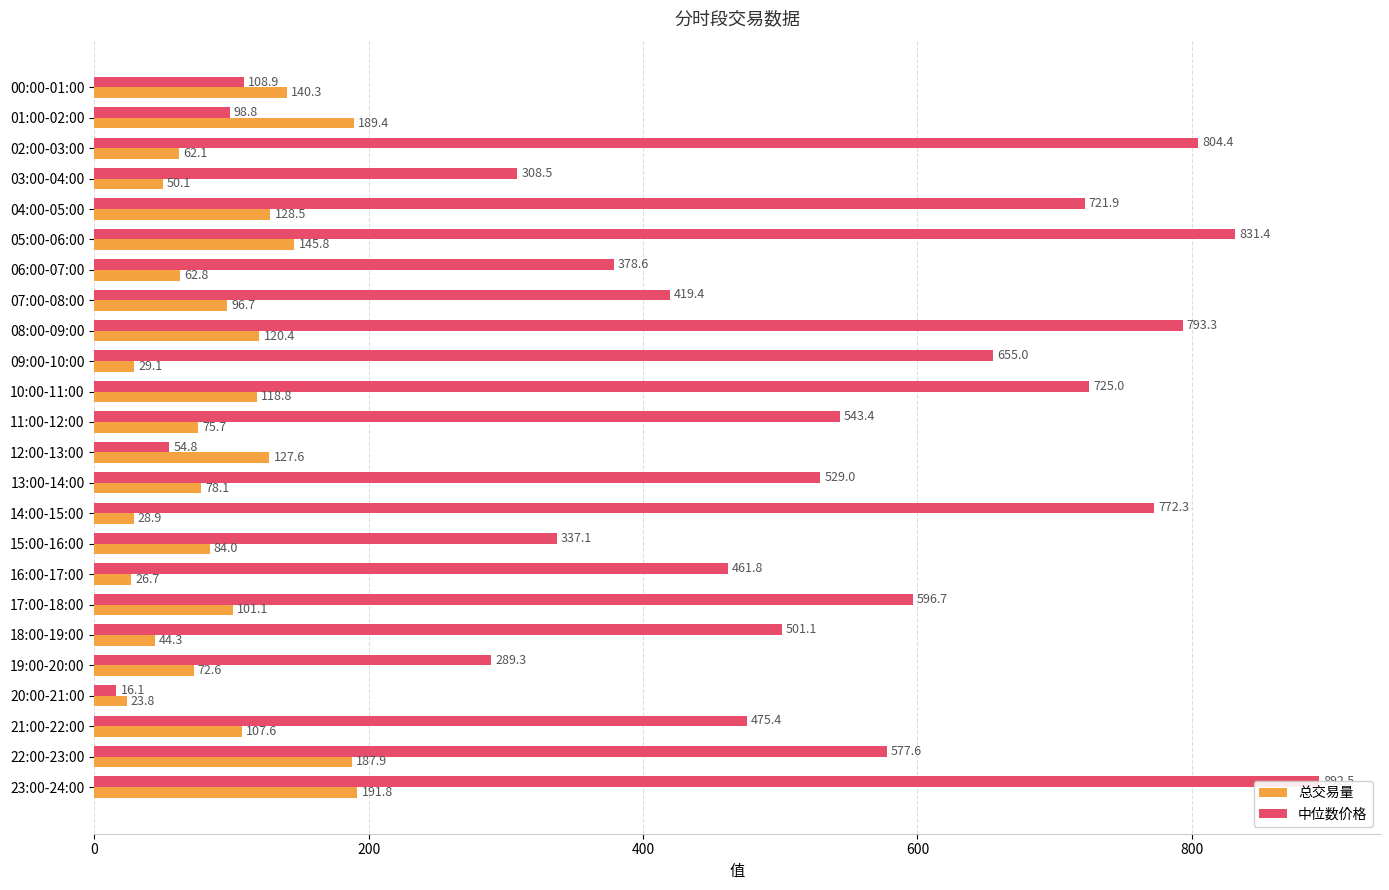

Reading left to right, extract all data points from this chart.

总交易量: 140.3	189.4	62.1	50.1	128.5	145.8	62.8	96.7	120.4	29.1	118.8	75.7	127.6	78.1	28.9	84.0	26.7	101.1	44.3	72.6	23.8	107.6	187.9	191.8
中位数价格: 108.9	98.8	804.4	308.5	721.9	831.4	378.6	419.4	793.3	655.0	725.0	543.4	54.8	529.0	772.3	337.1	461.8	596.7	501.1	289.3	16.1	475.4	577.6	892.5